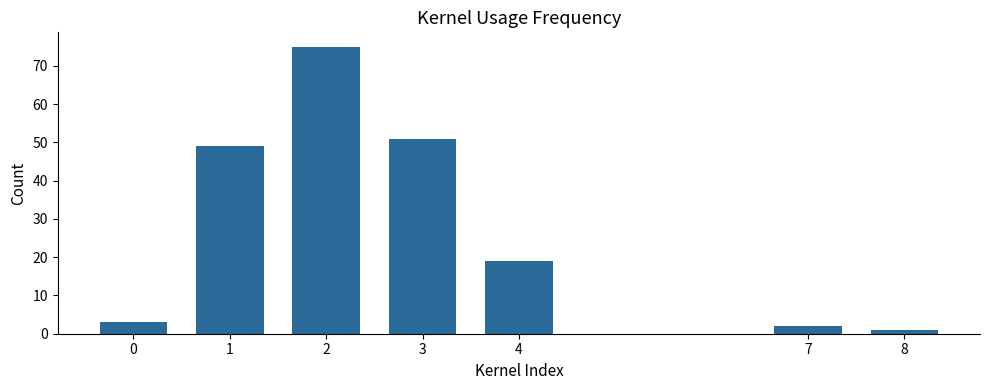

Reading left to right, what are all the values shown in this chart?

0=3	1=49	2=75	3=51	4=19	7=2	8=1